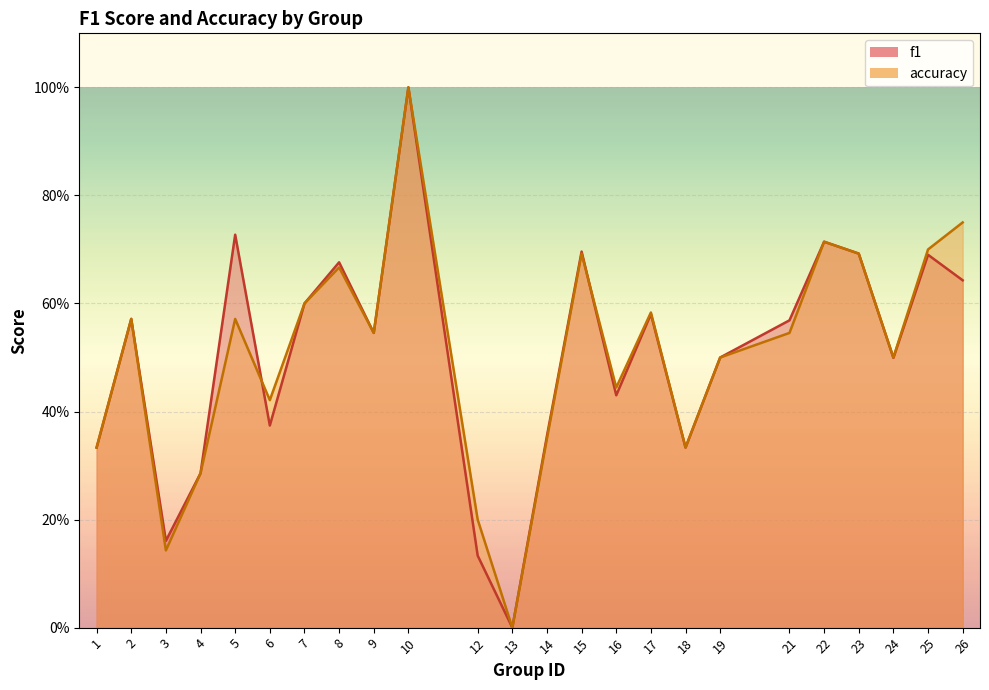

What is the value of the accuracy point at the 9th from the left?

0.5